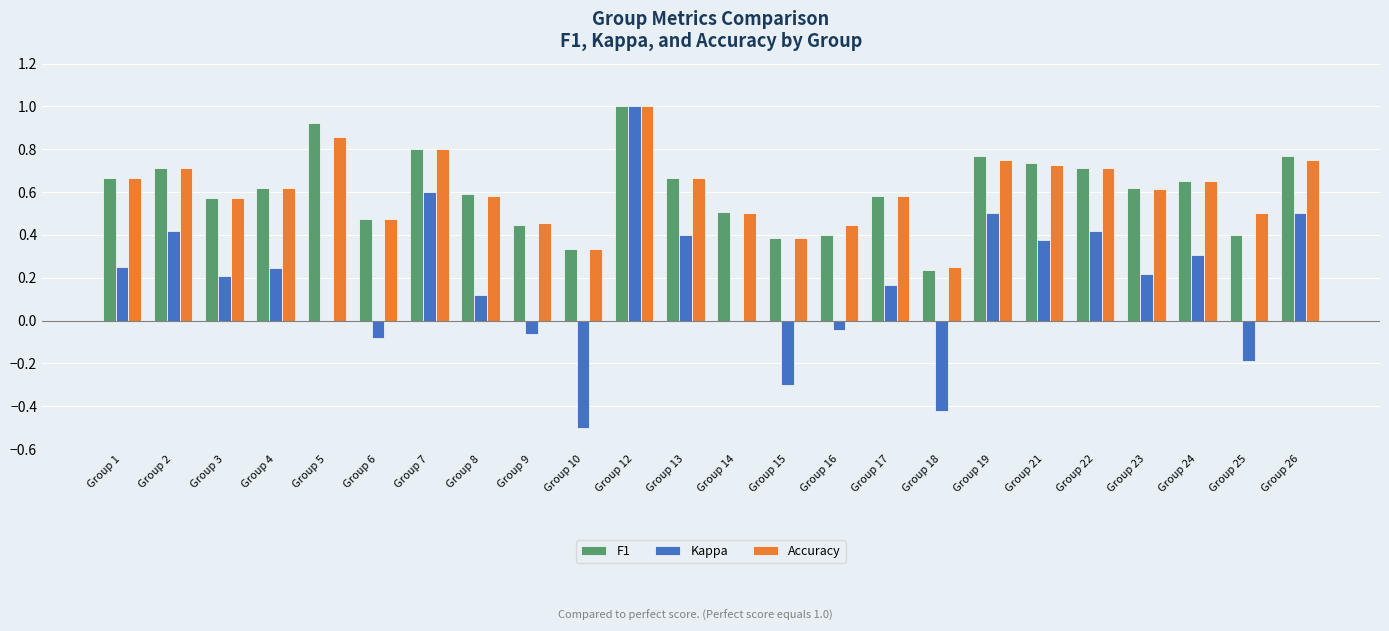

What is the sum of the Kappa values at Group 10 and Group 25?

-0.7